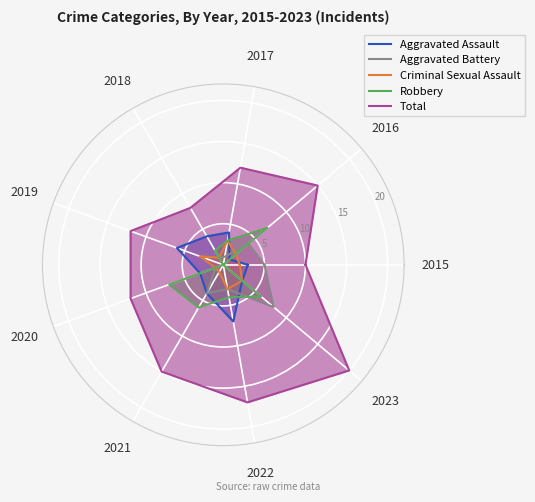

What is the lowest value of the Total series?

8